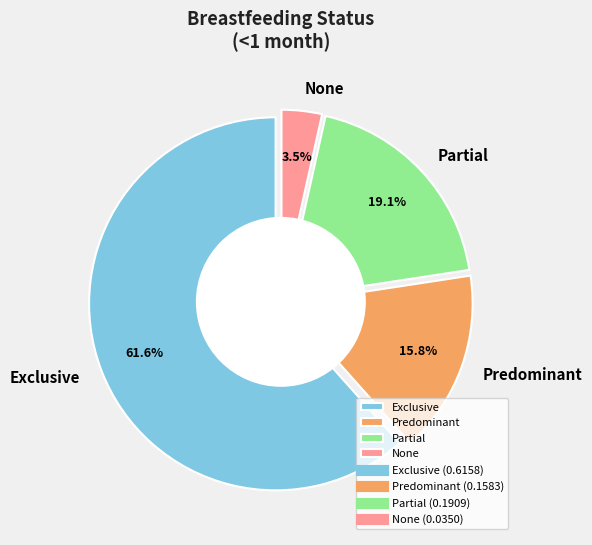

Rank the categories by value from lowest to highest.

None, Predominant, Partial, Exclusive